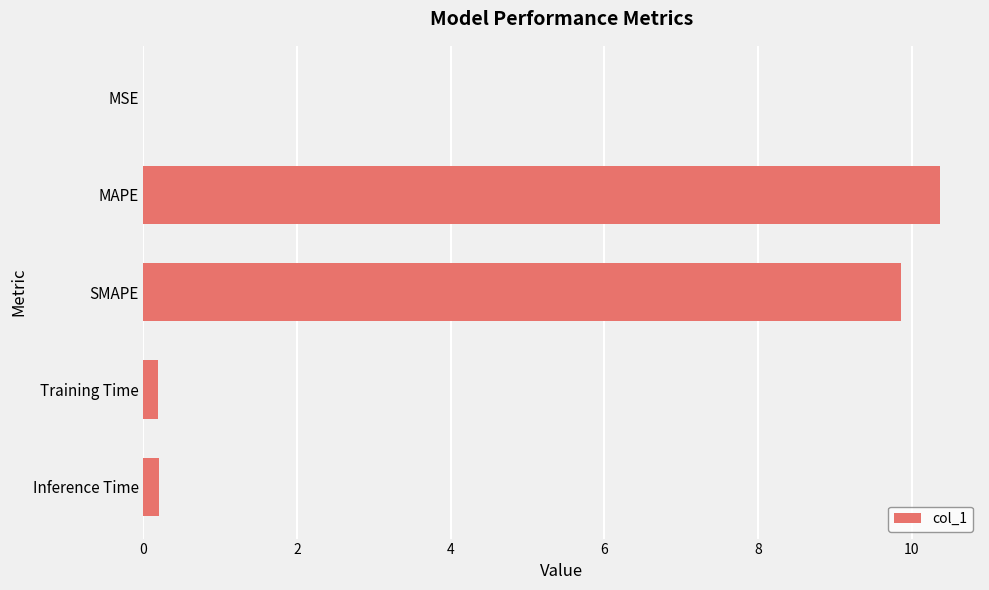

Which has a higher value, SMAPE or Inference Time?

SMAPE